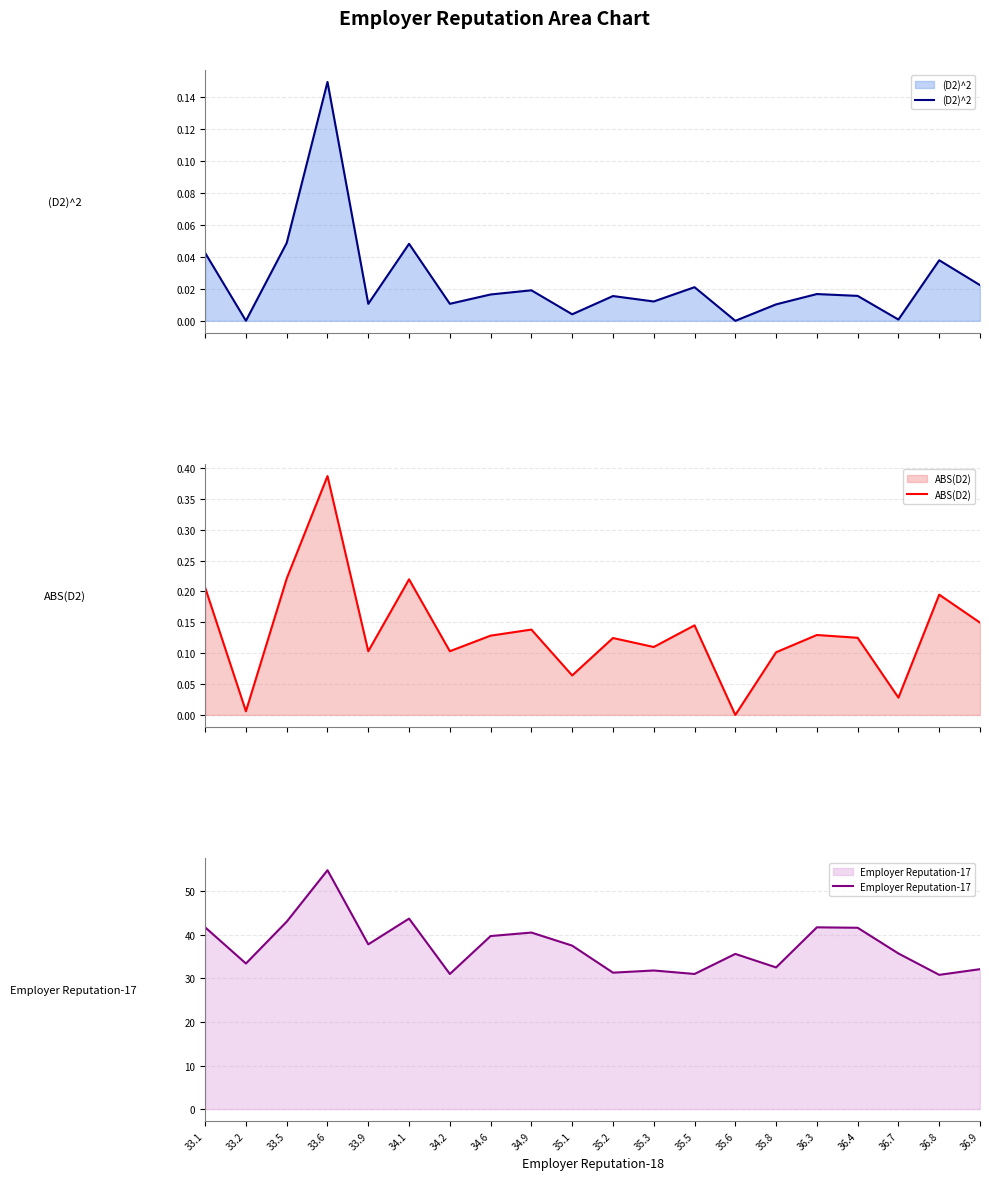

How many distinct data groups are displayed?

3